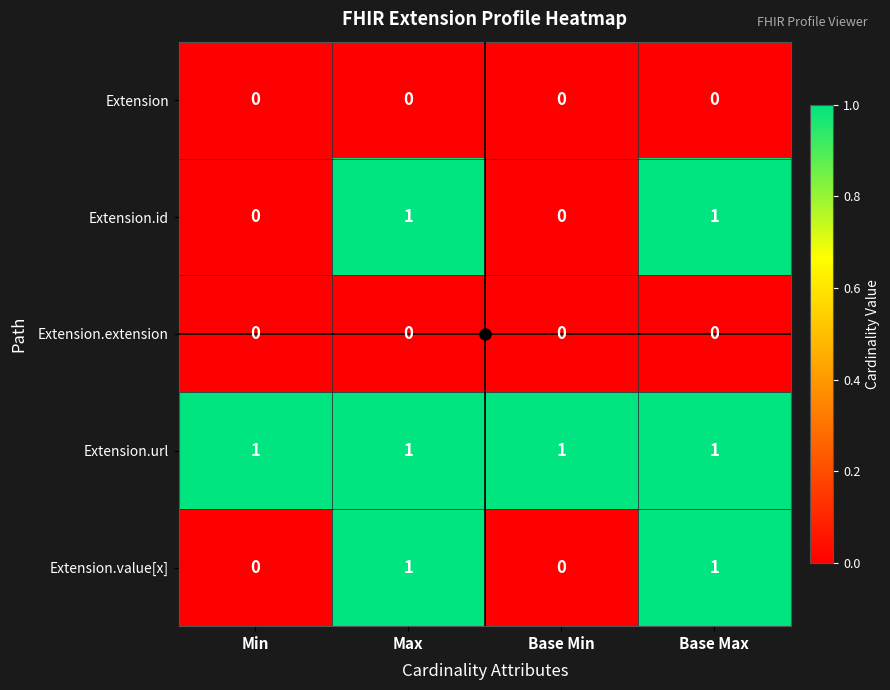

What is the sum of all Extension.url values?

4